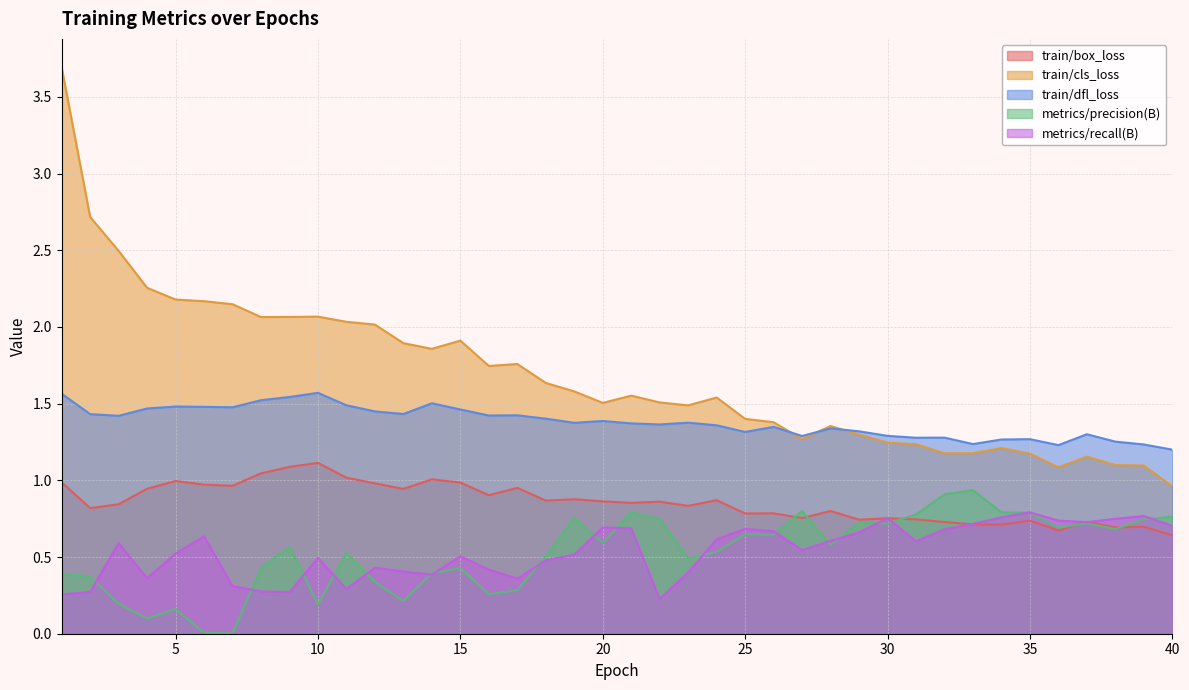

What is the value of the metrics/precision(B) point at the 34th from the left?

0.8